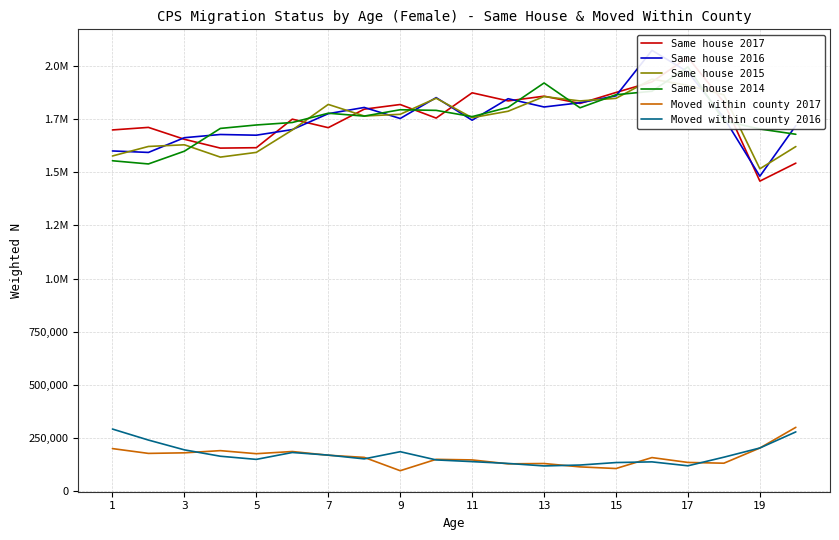

How many lines are shown in the chart?

6